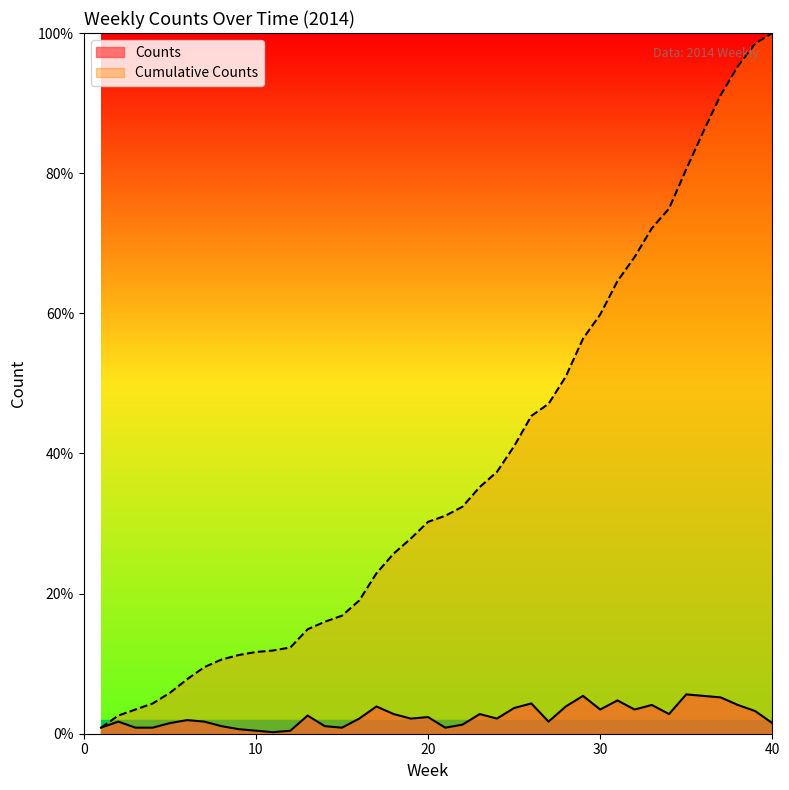

Reading right to left, transcribe all the data shown in this chart.

Counts: 1.5	3.2	4.1	5.2	5.4	5.6	2.8	4.1	3.5	4.8	3.5	5.4	3.9	1.7	4.3	3.7	2.2	2.8	1.3	0.9	2.4	2.2	2.8	3.9	2.2	0.9	1.1	2.6	0.4	0.2	0.4	0.6	1.1	1.7	1.9	1.5	0.9	0.9	1.7	0.9
Cumulative Counts: 100.0	98.5	95.2	91.1	86.0	80.6	74.9	72.1	68.0	64.6	59.8	56.4	51.0	47.1	45.4	41.0	37.4	35.2	32.4	31.1	30.2	27.9	25.7	22.9	19.0	16.8	16.0	14.9	12.3	11.9	11.7	11.2	10.6	9.5	7.8	5.8	4.3	3.5	2.6	0.9